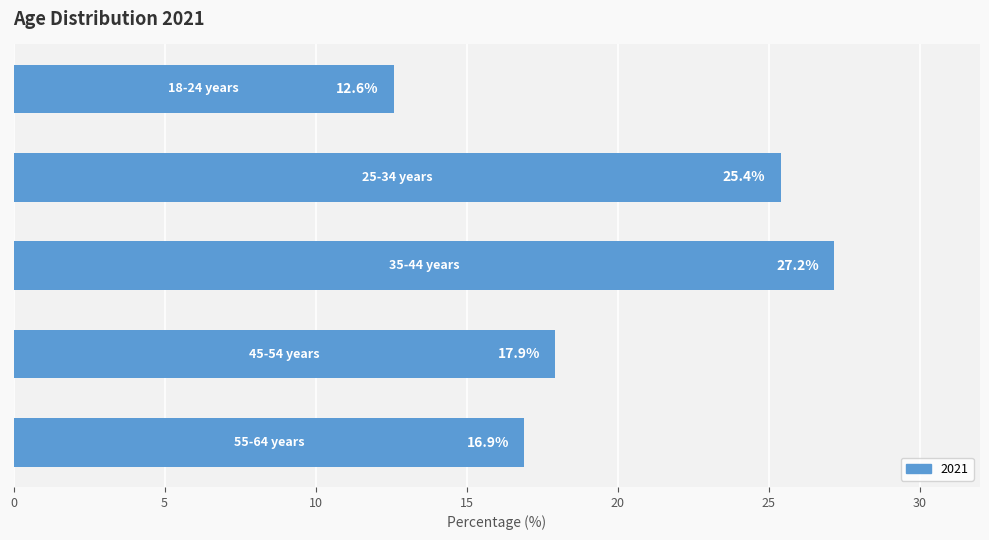

What is the maximum value shown in the chart?

27.2